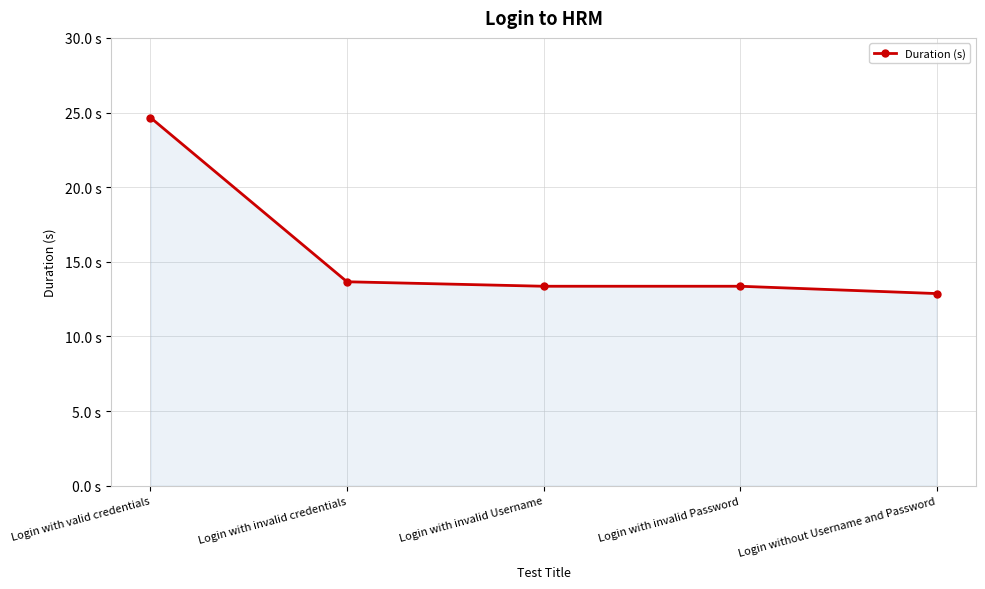

True or false: there are more than 0 points higher than both neighbors.

False